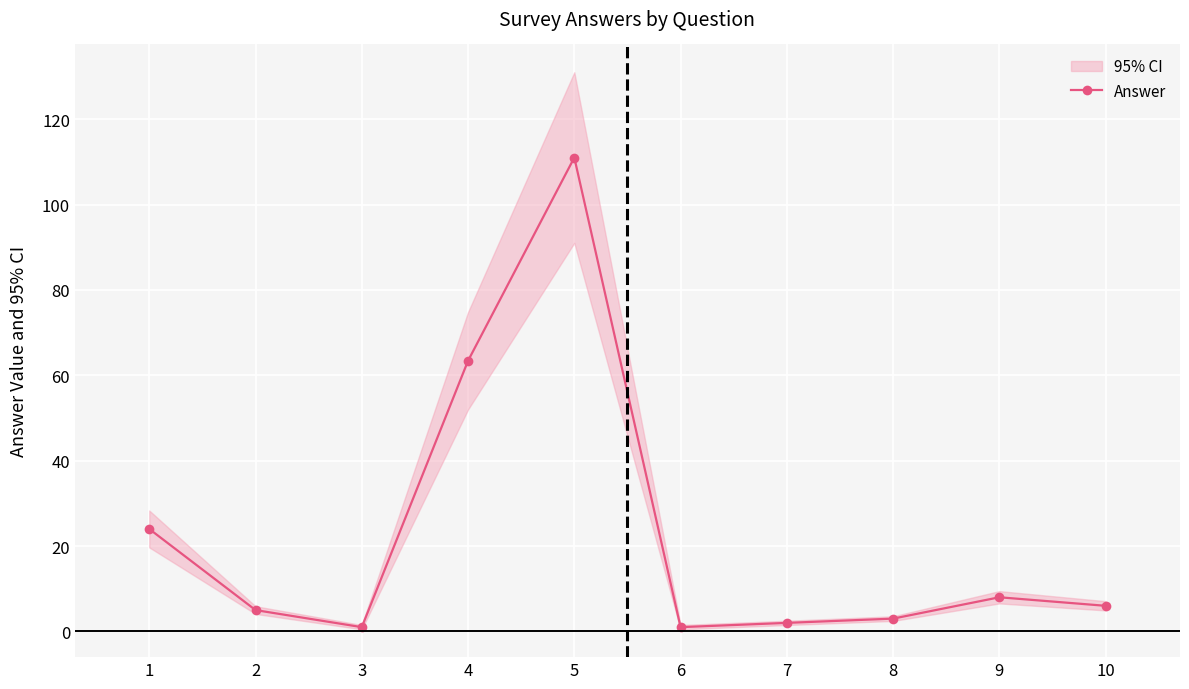

Reading left to right, transcribe all the data shown in this chart.

1=24.0	2=5.0	3=1.0	4=63.4	5=111.0	6=1.0	7=2.0	8=3.0	9=8.0	10=6.0